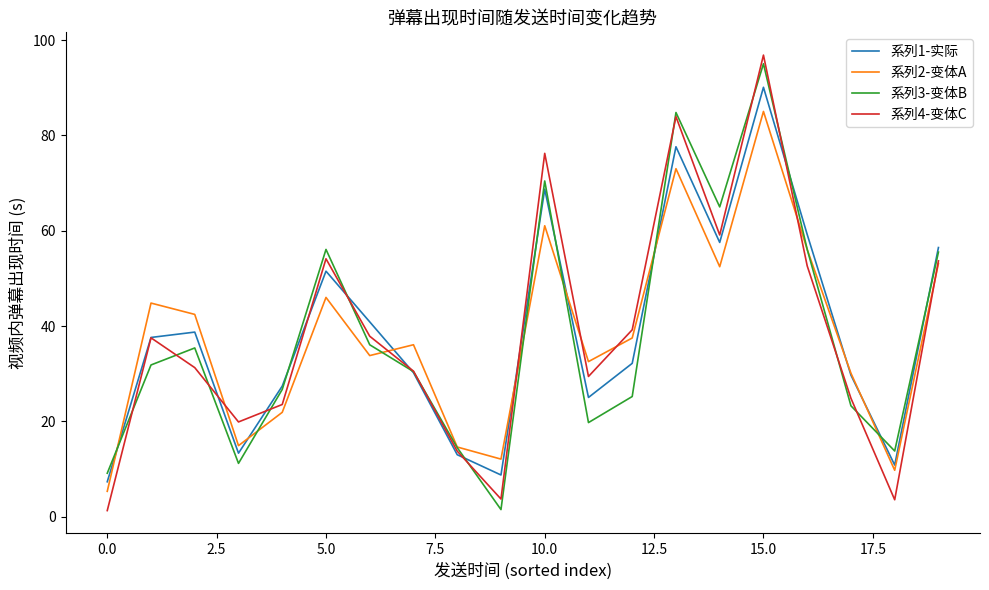

What is the highest value of the 系列4-变体C series?

96.8